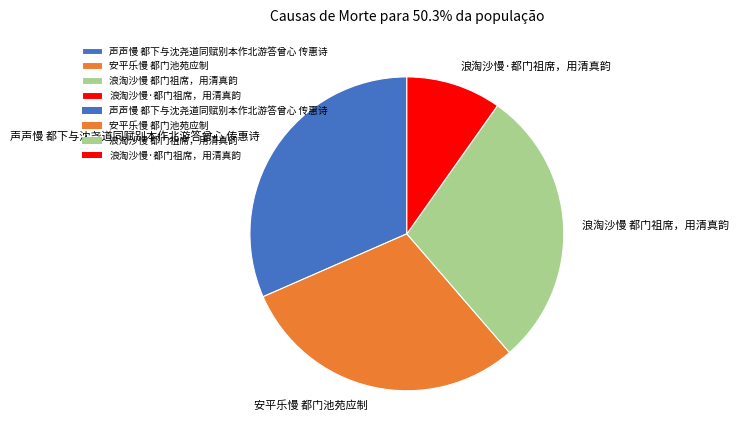

Is there any slice that represents more than half of the pie?

No